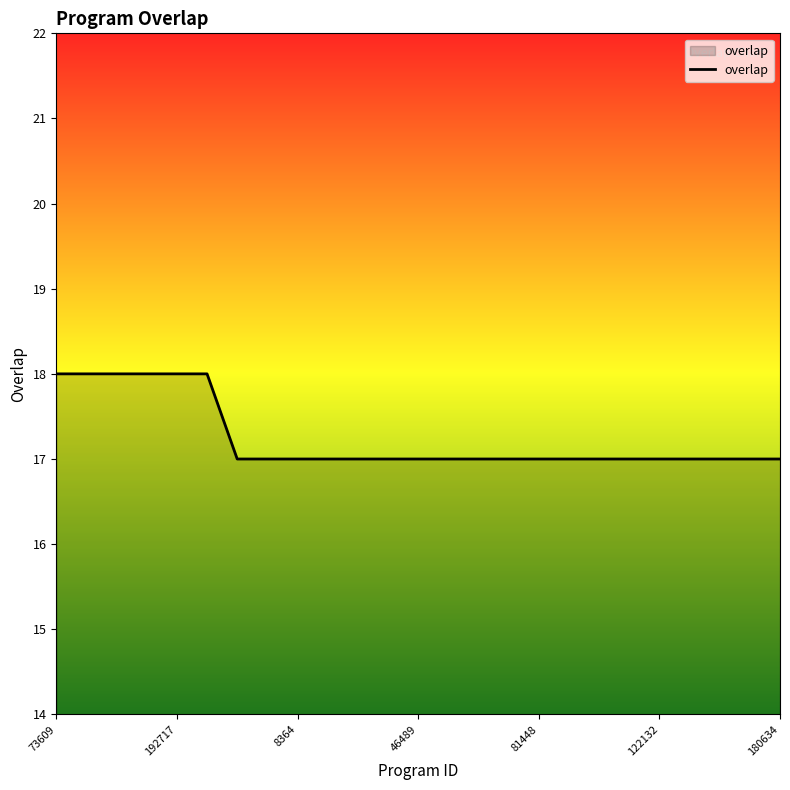

What is the minimum value shown in the chart?

17